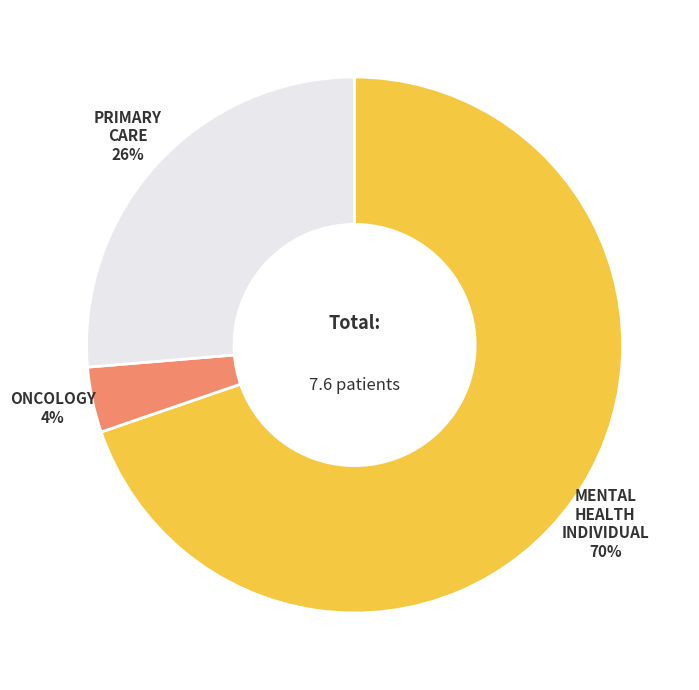

What percentage is the MENTAL HEALTH INDIVIDUAL slice, to the nearest percent?

70%